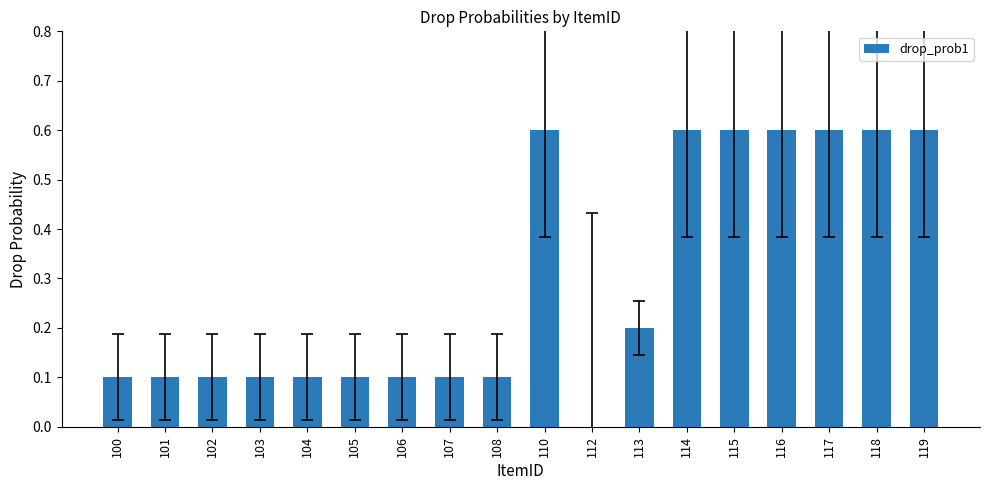

What is the change in value from 105 to 118?

+0.5